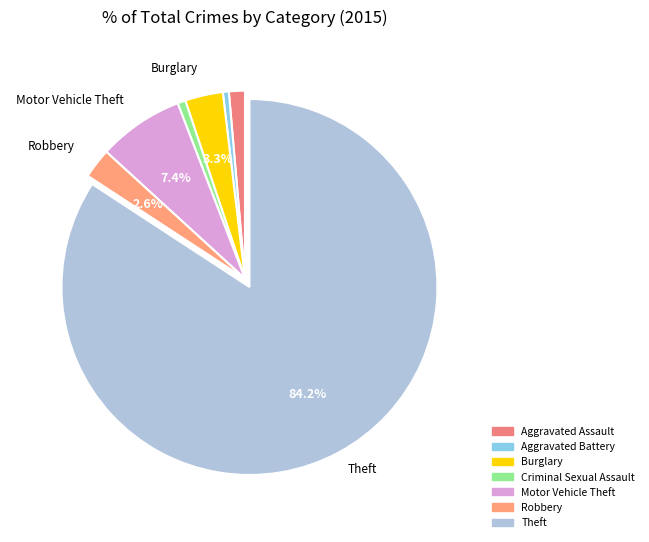

How much of the chart is everything except Burglary?

96.7%